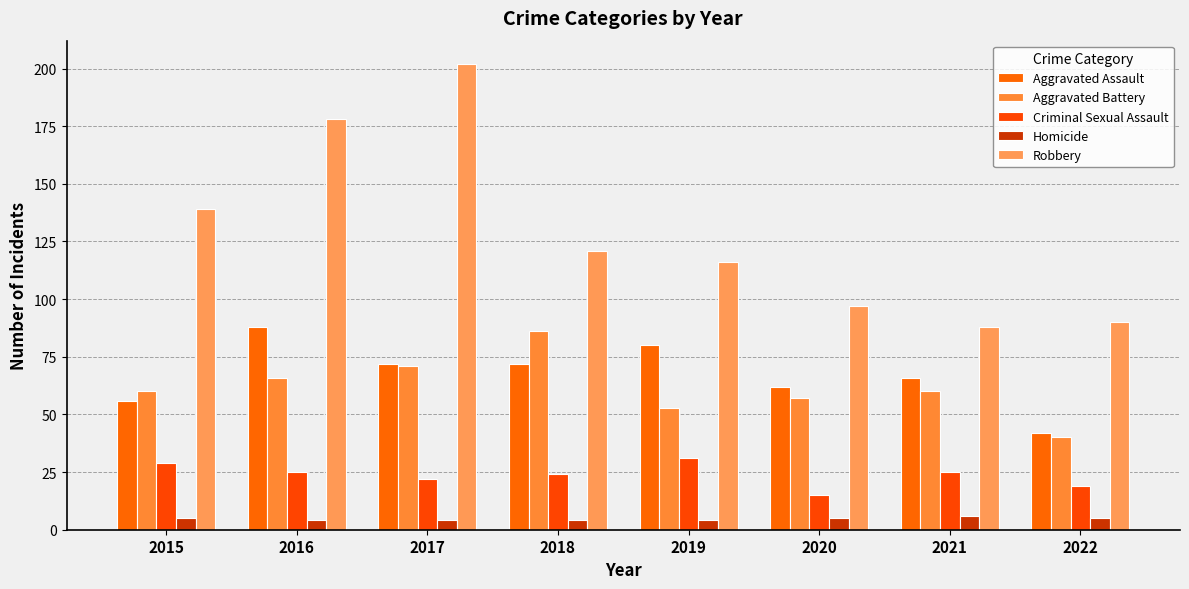

True or false: Criminal Sexual Assault has a value of 15 at 2020.

True